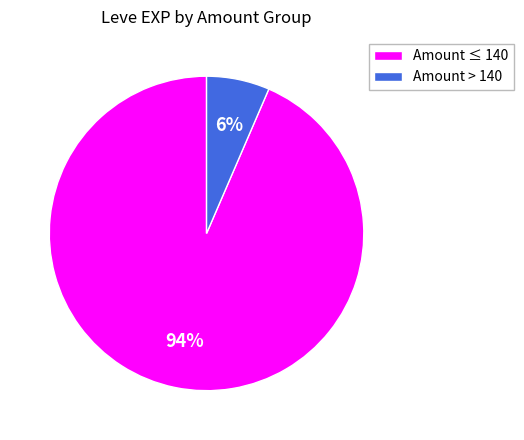

How many slices are in this pie chart?

2